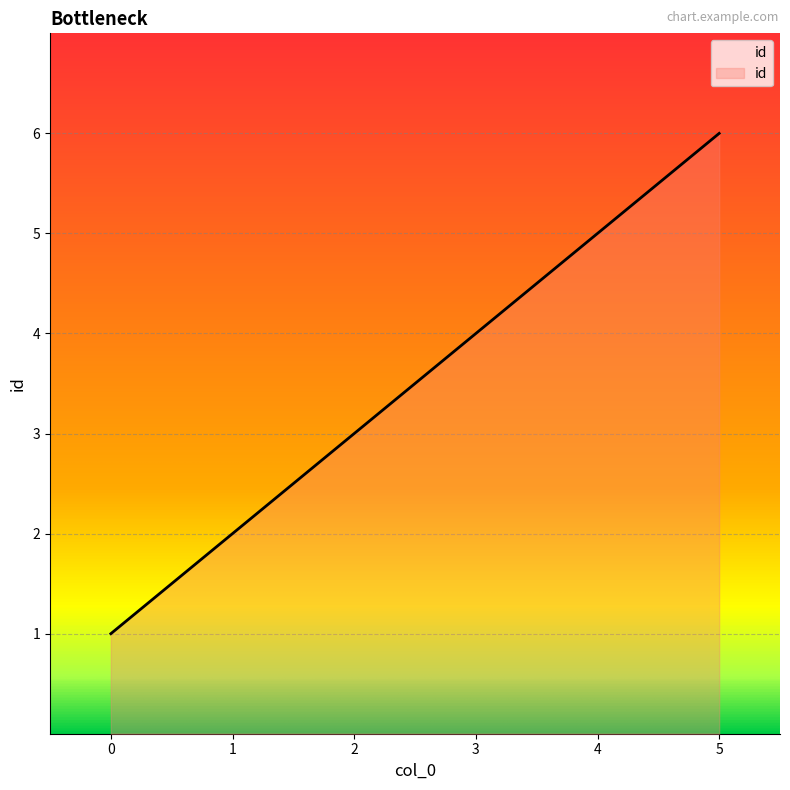

Which label corresponds to the largest value in the chart?

5